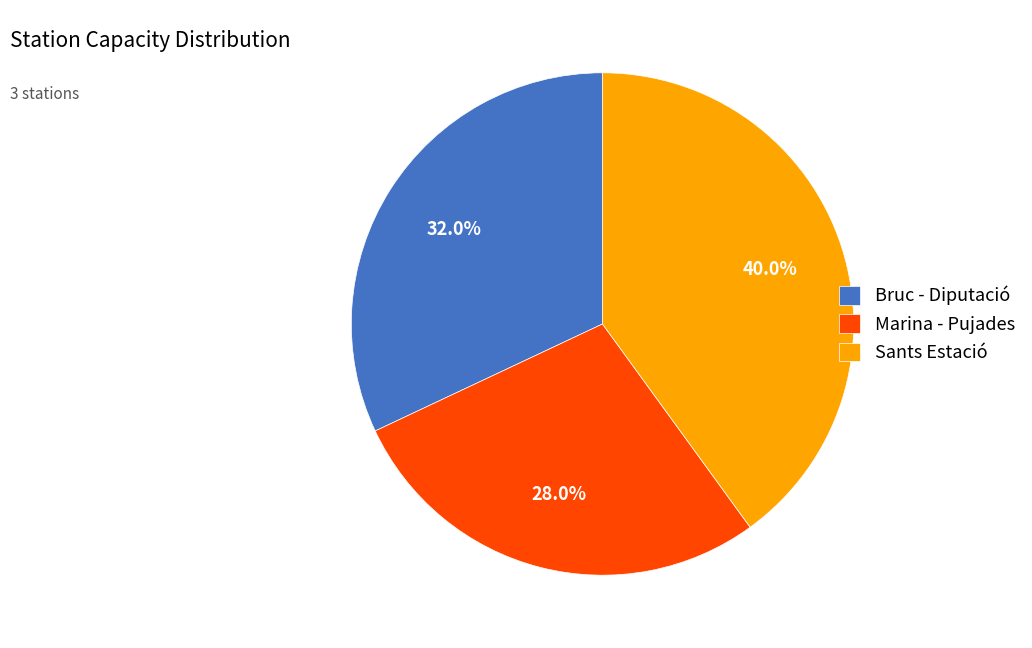

Rank the categories by value from lowest to highest.

Marina - Pujades, Bruc - Diputació, Sants Estació